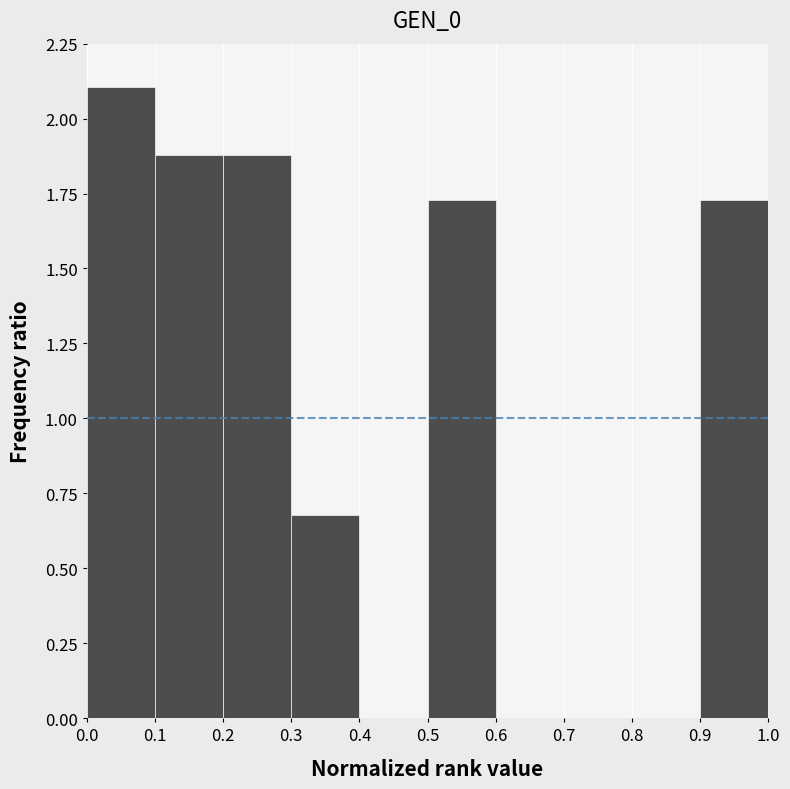

Reading left to right, list every bar in this chart as the range it spans on the x-axis followed by its height. The values are not printed on the chart, so give them approximately, as read against the axis.

0.0 to 0.1: 2.10
0.1 to 0.2: 1.90
0.2 to 0.3: 1.90
0.3 to 0.4: 0.70
0.4 to 0.5: 0
0.5 to 0.6: 1.75
0.6 to 0.7: 0
0.7 to 0.8: 0
0.8 to 0.9: 0
0.9 to 1.0: 1.75